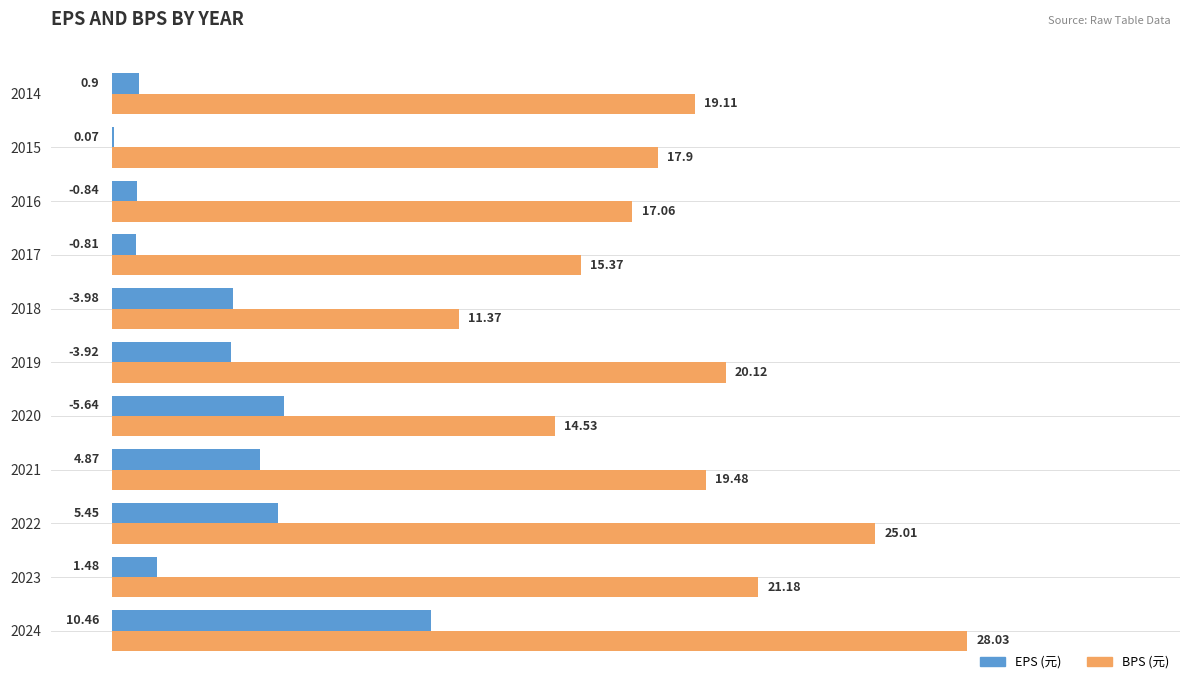

What is the sum of the BPS (元) values at 2018 and 2020?

25.9